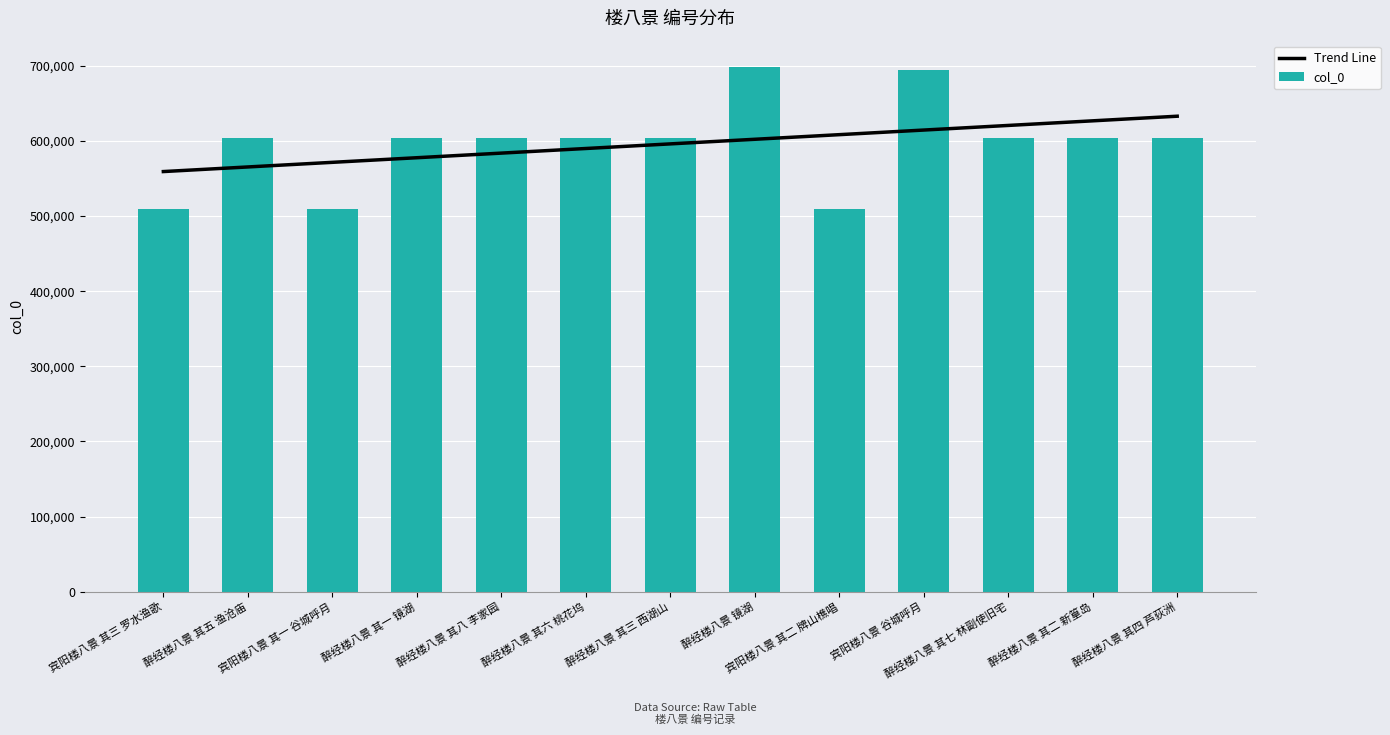

What is the minimum value for Trend Line?

559208.2